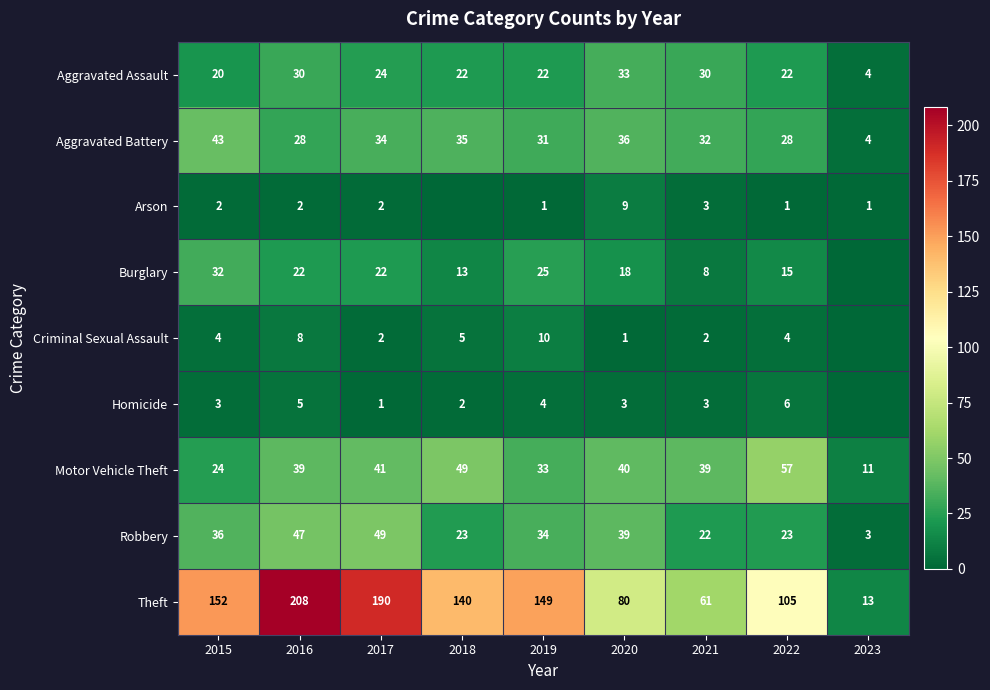

What is the difference between the maximum and minimum values in the Theft series?

195